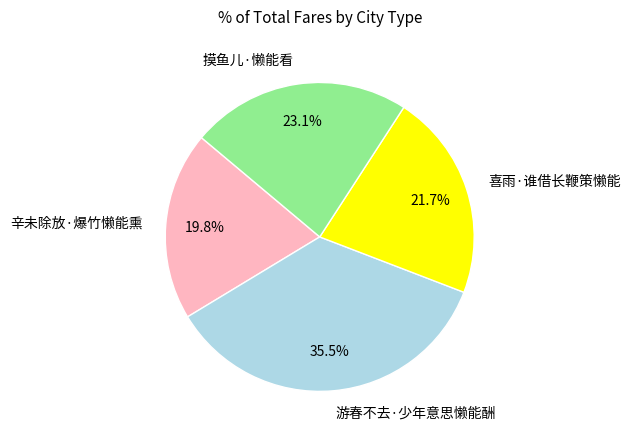

Is it true that 摸鱼儿·懒能看 is 16% of the pie?

False